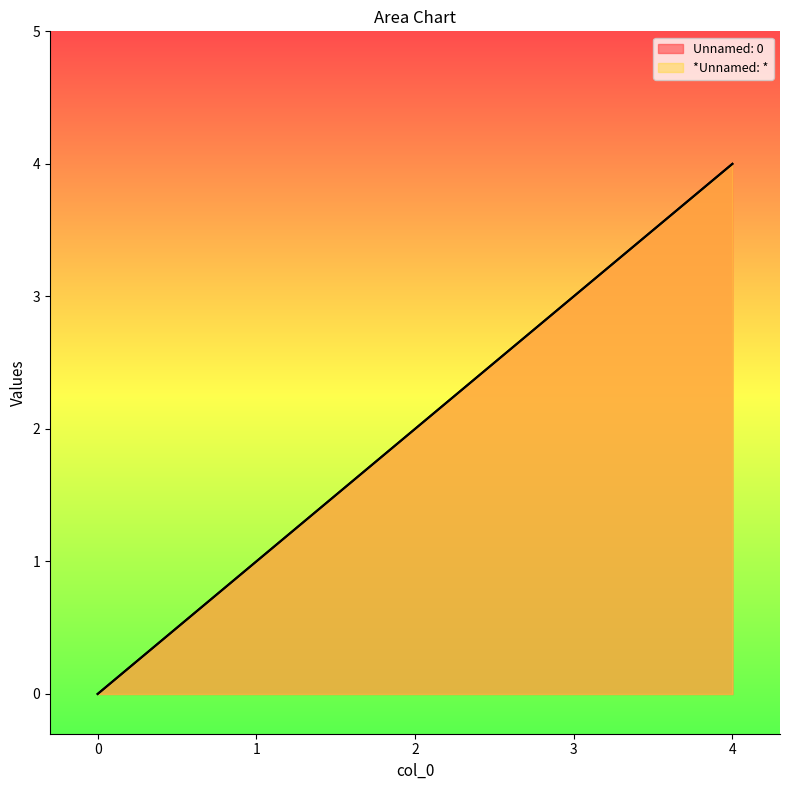

Is it true that Unnamed: 0 equals 3 at 3?

True